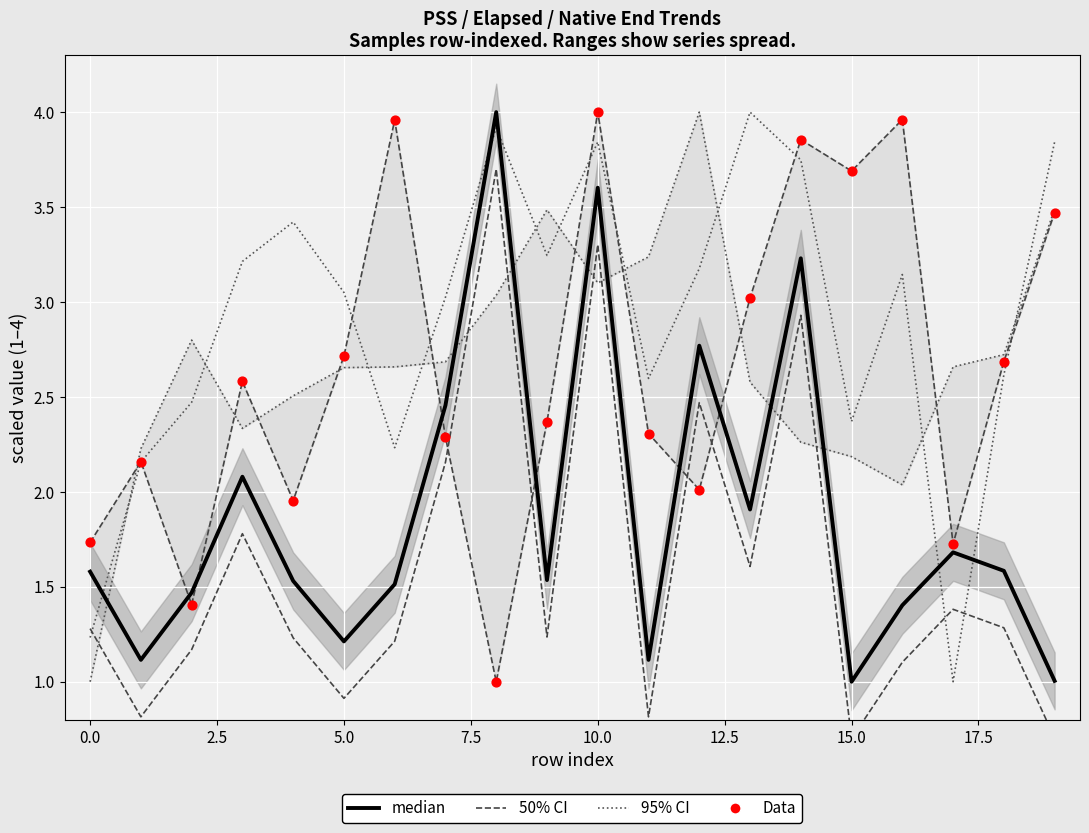

Is the value of 95% CI at 14 greater than the value of 50% CI at 15.0?

Yes